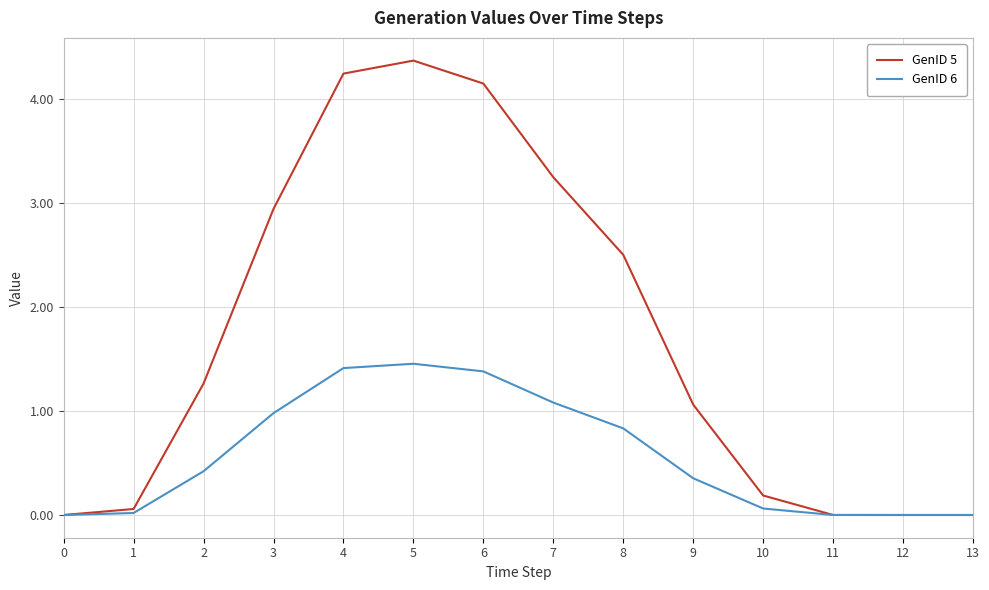

What are all the series names shown in the legend?

GenID 5, GenID 6